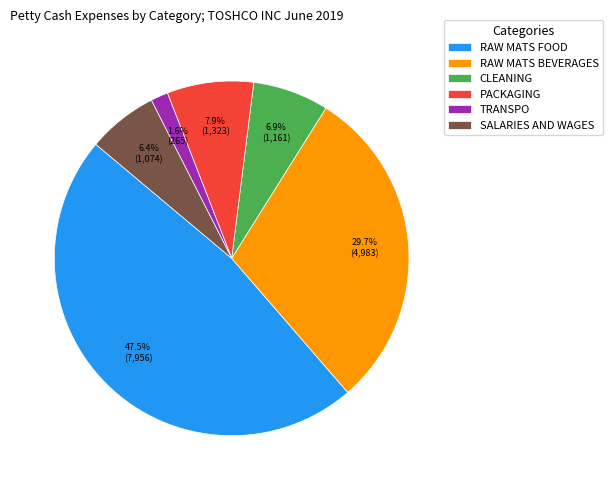

What percentage is NOT represented by TRANSPO?

98.4%